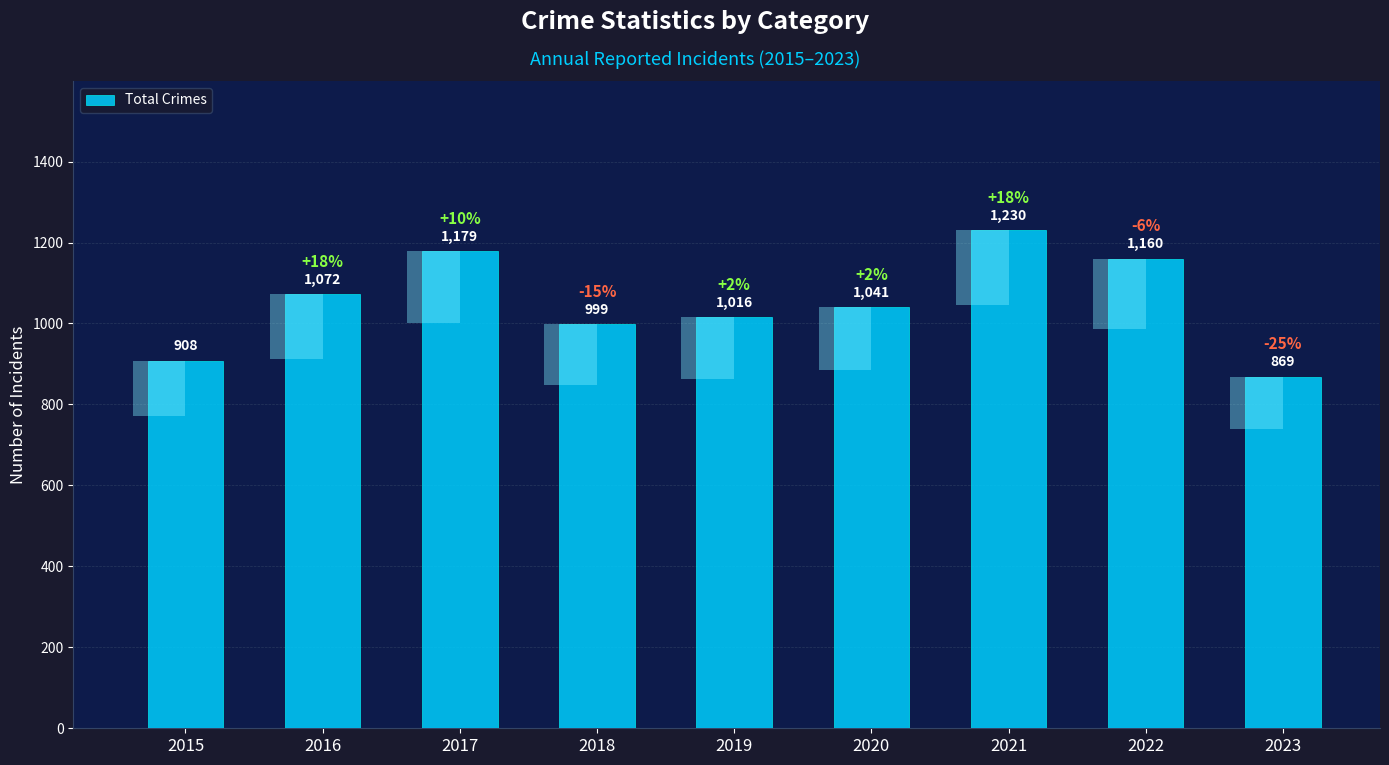

Between 2015 and 2018, which is larger?

2018